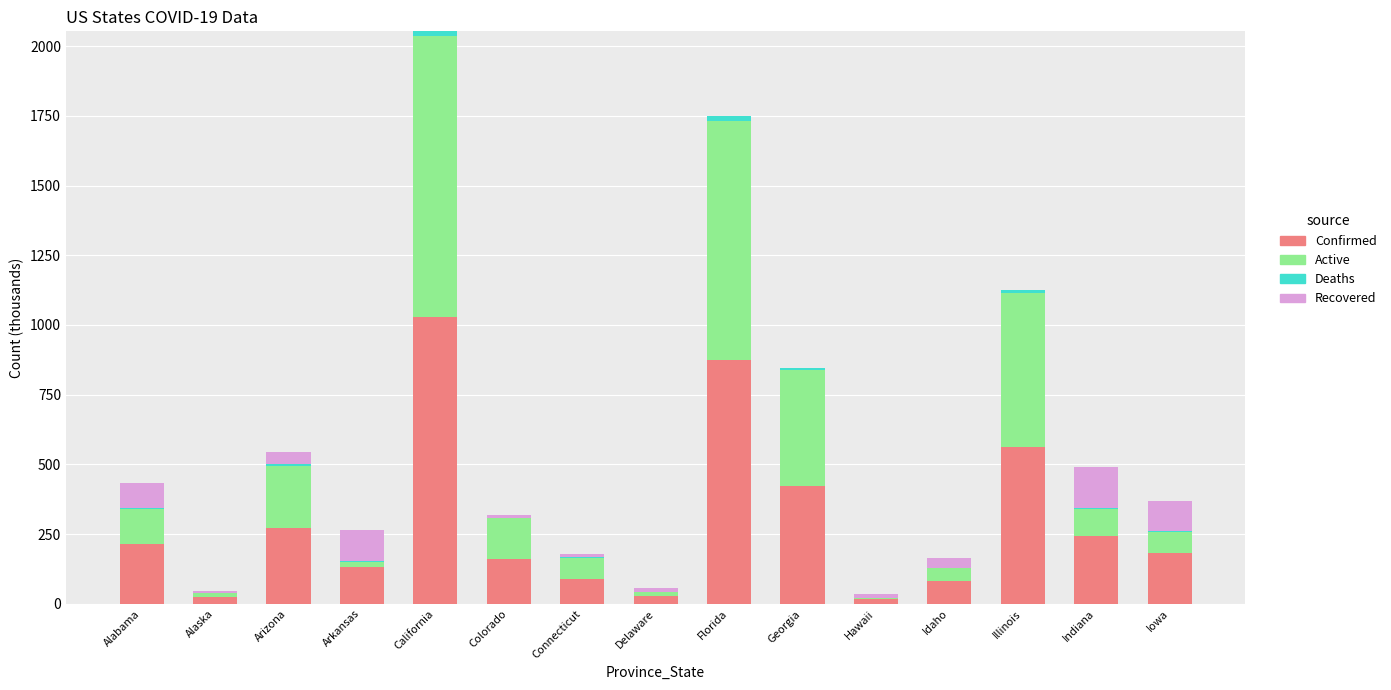

At which category is the sum across all series the highest?

California